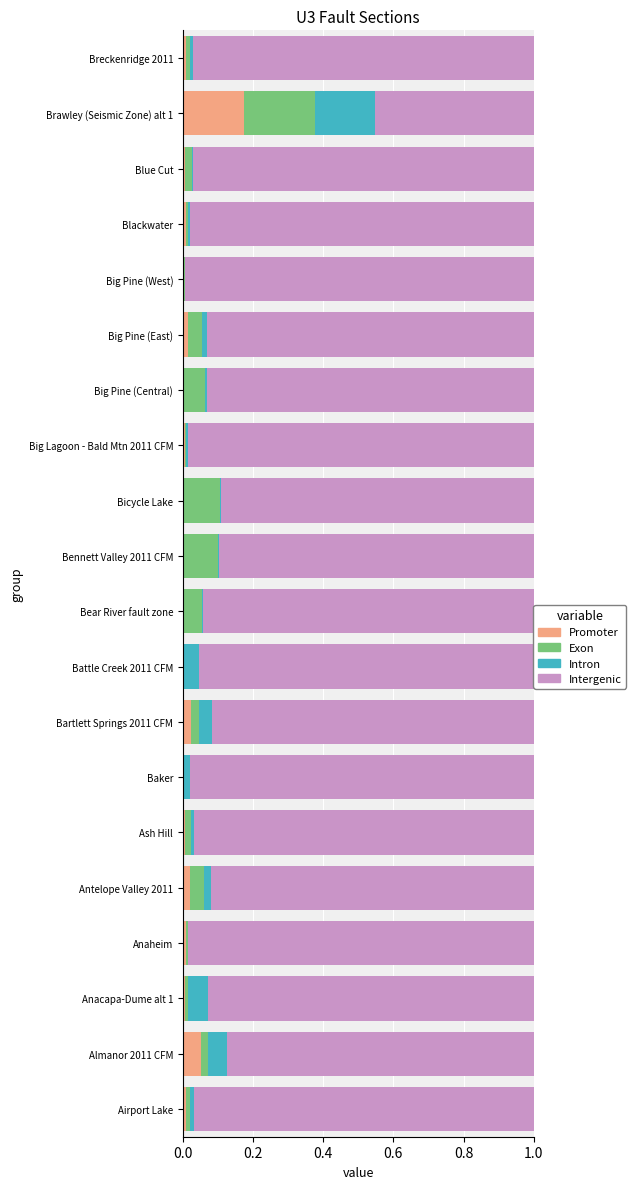

Is it true that Promoter equals 0.0 at Airport Lake?

True